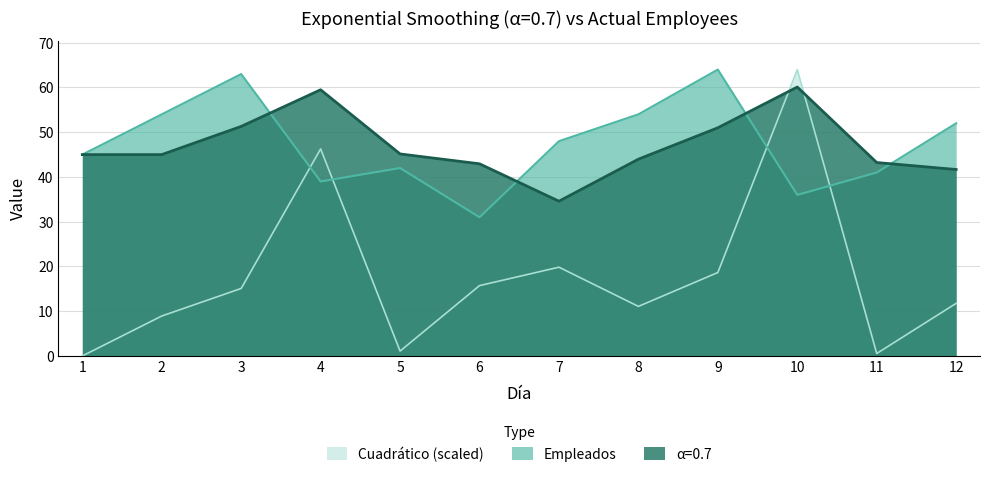

At how many categories does at least one series exceed 32?

12